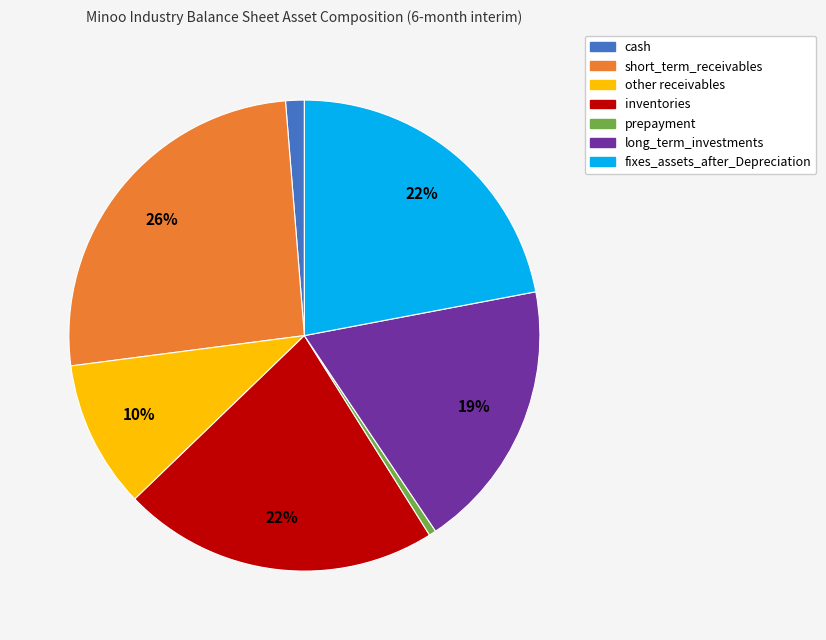

Is it true that cash is 11% of the pie?

False